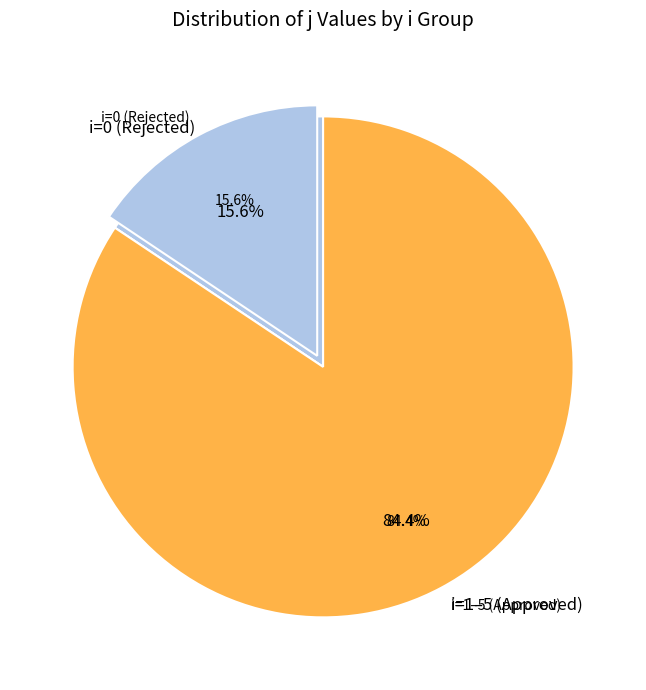

Is the sum of 3 and 0 greater than half?

No